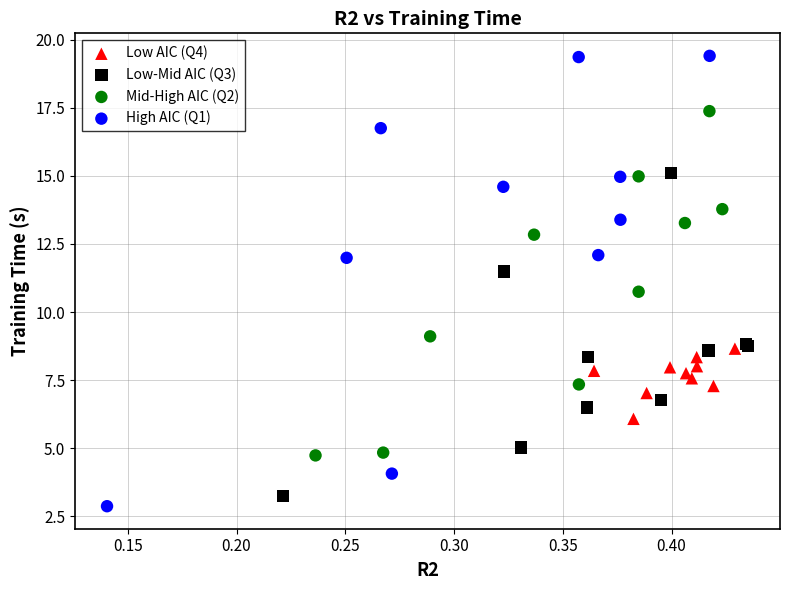

Which series has the widest spread of Y values?

High AIC (Q1)